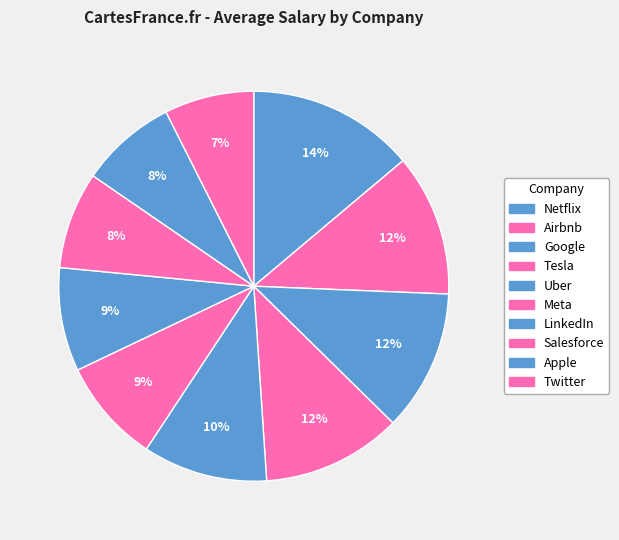

What is the largest slice in the pie chart?

Netflix